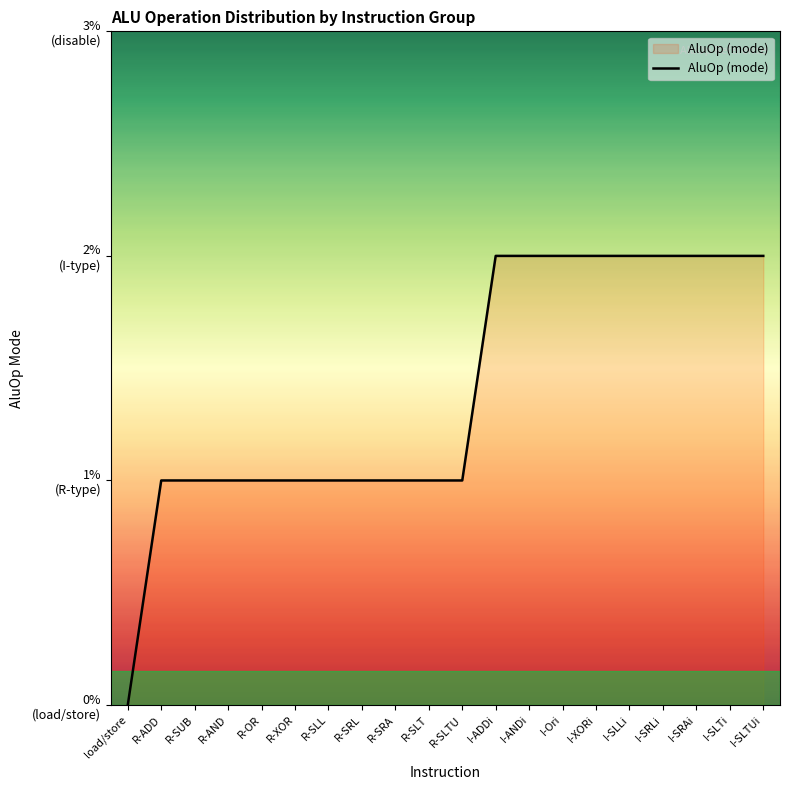

What is the sum of the values at I-Ori and I-XORi?

4